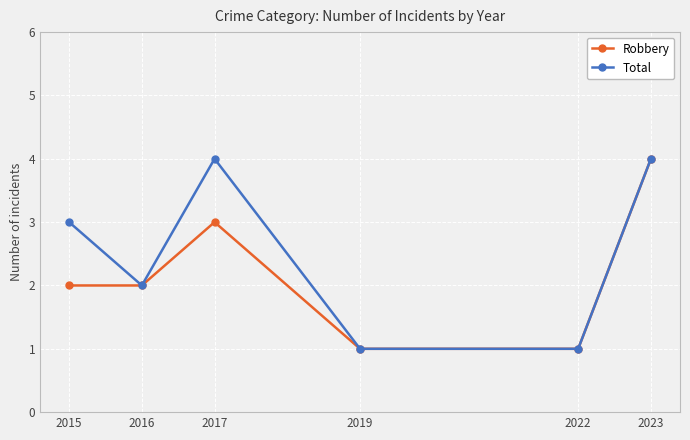

What is the total value across all series at 2023?

8